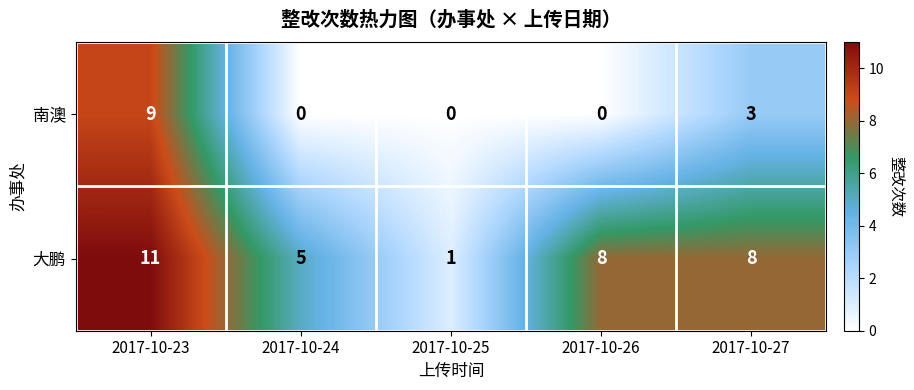

At which label is 南澳 closest to 4?

2017-10-27